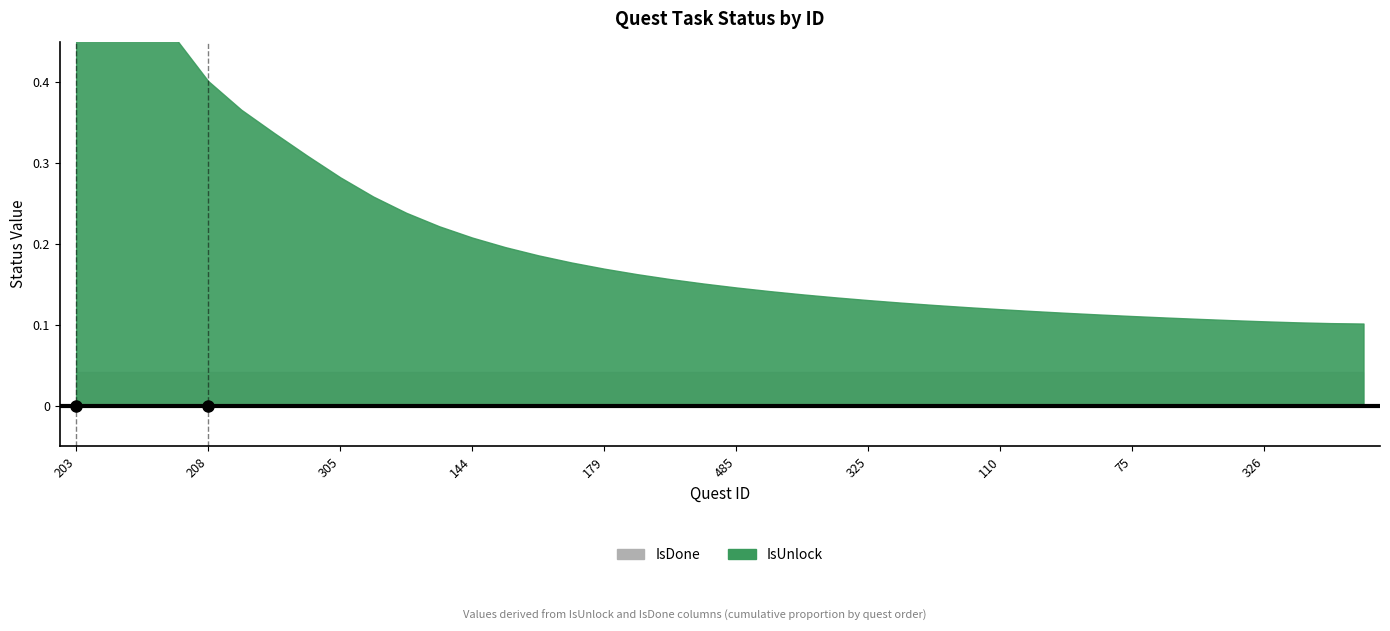

What is the difference between the maximum and minimum values in the IsUnlock series?

1